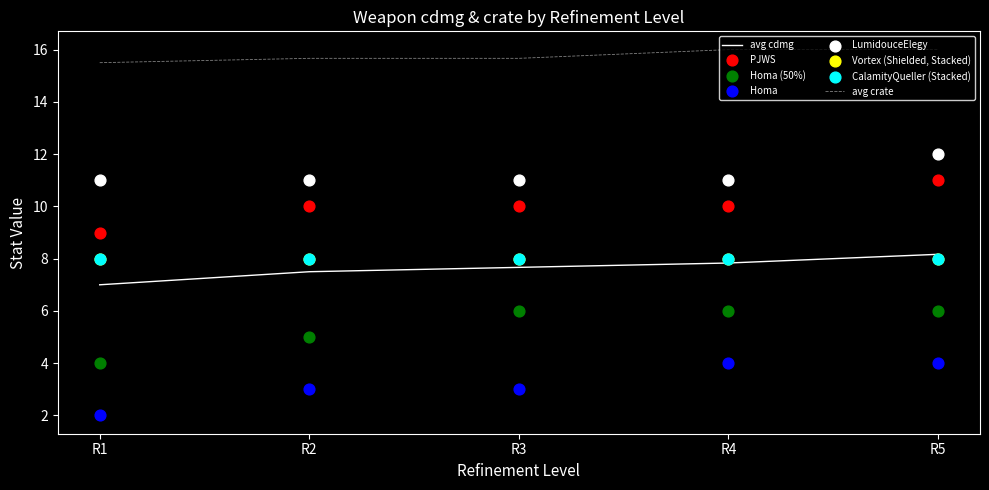

At how many categories does at least one series exceed 5?

5